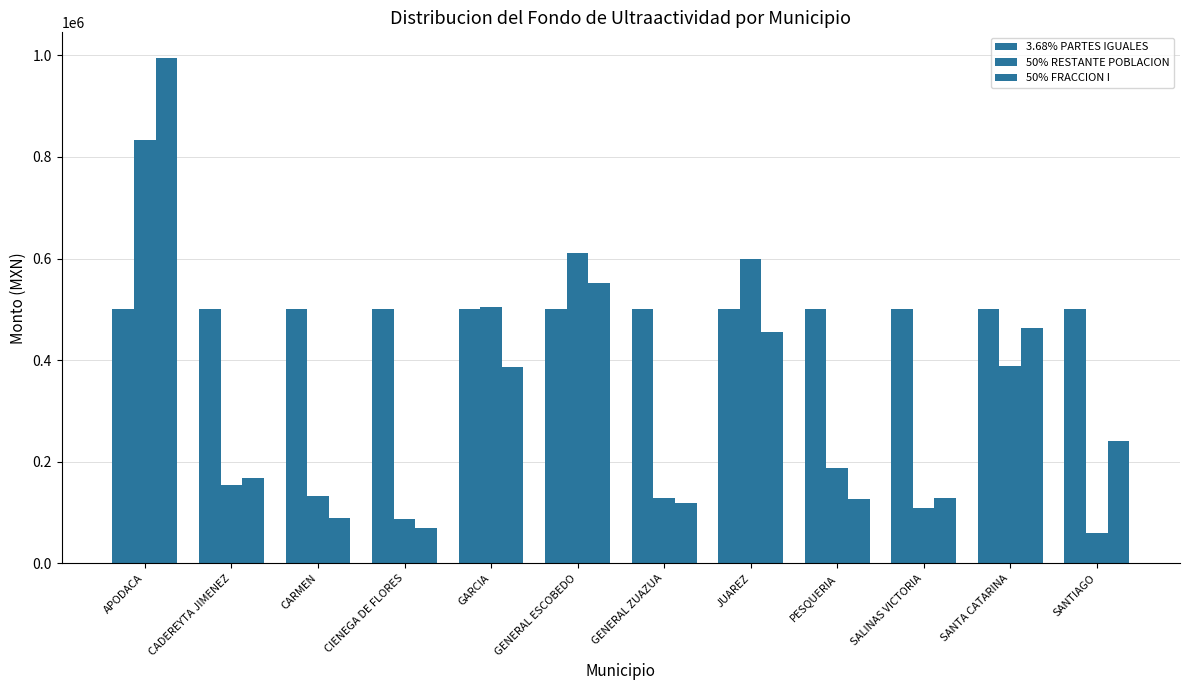

List the series in order of their peak value, highest first.

50% FRACCION I, 50% RESTANTE POBLACION, 3.68% PARTES IGUALES